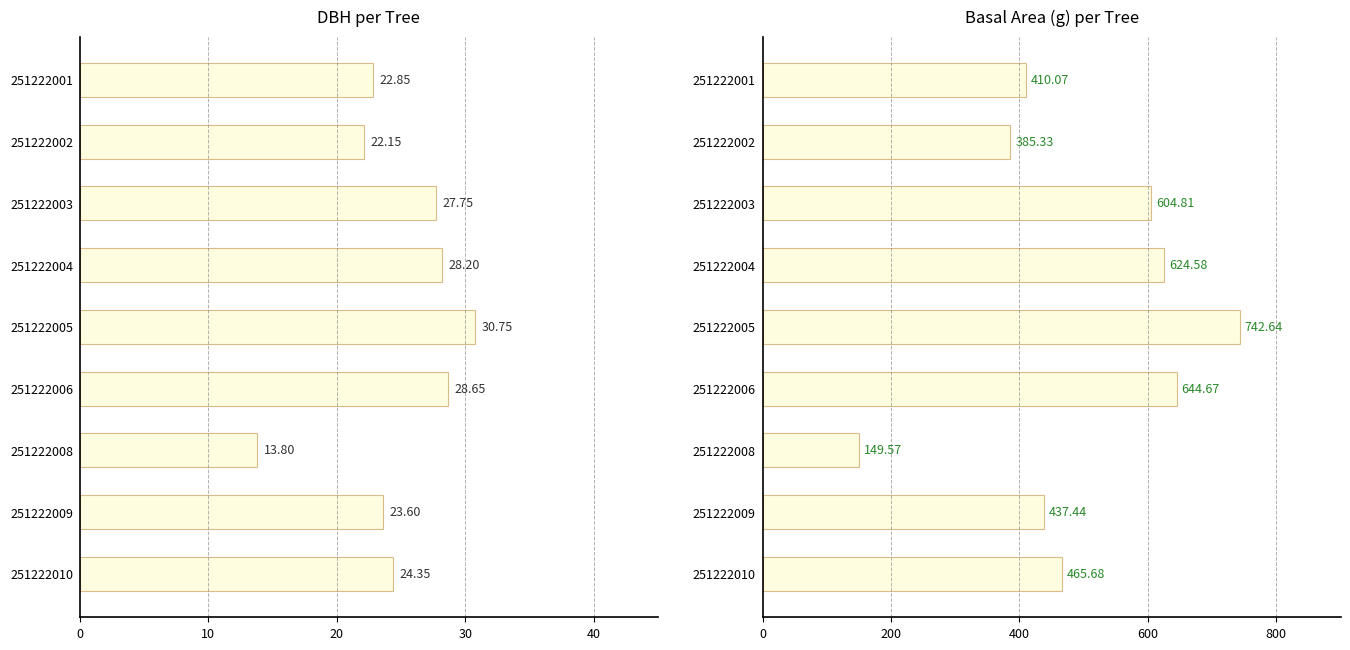

How many data points does each series have?

9